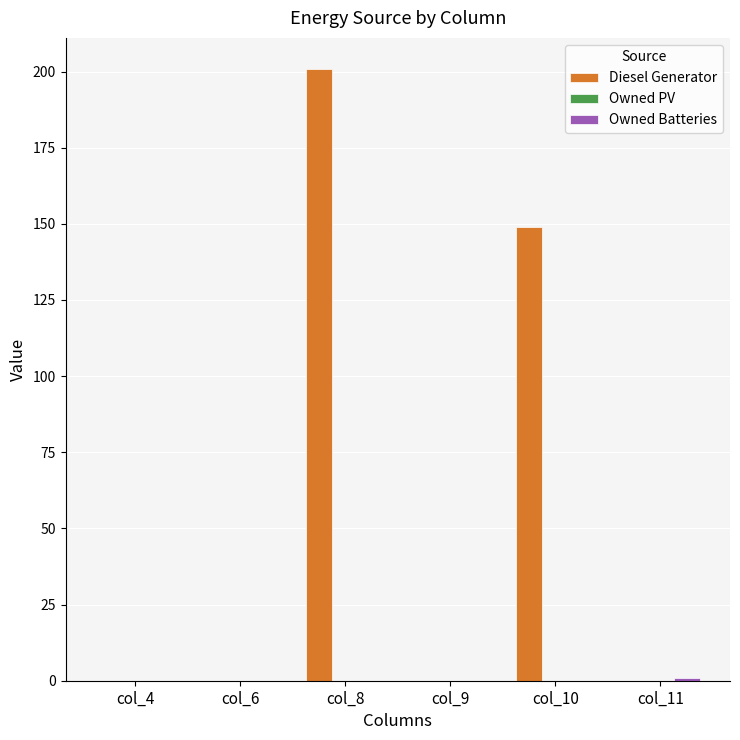

What is the sum of the Diesel Generator values at col_6 and col_10?

149